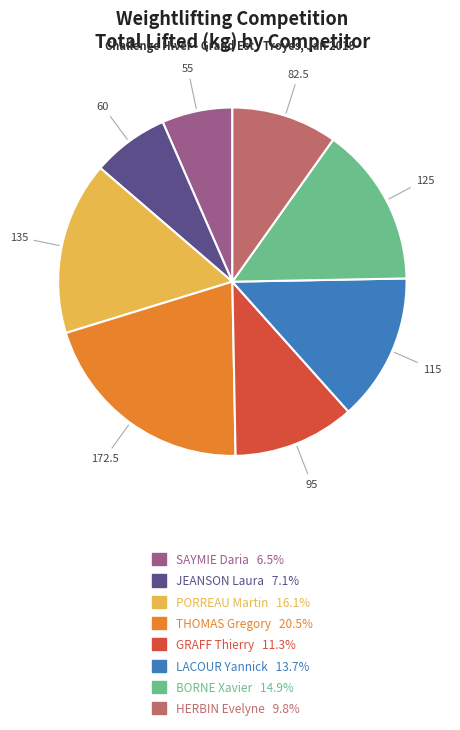

Is there a majority slice in this chart?

No